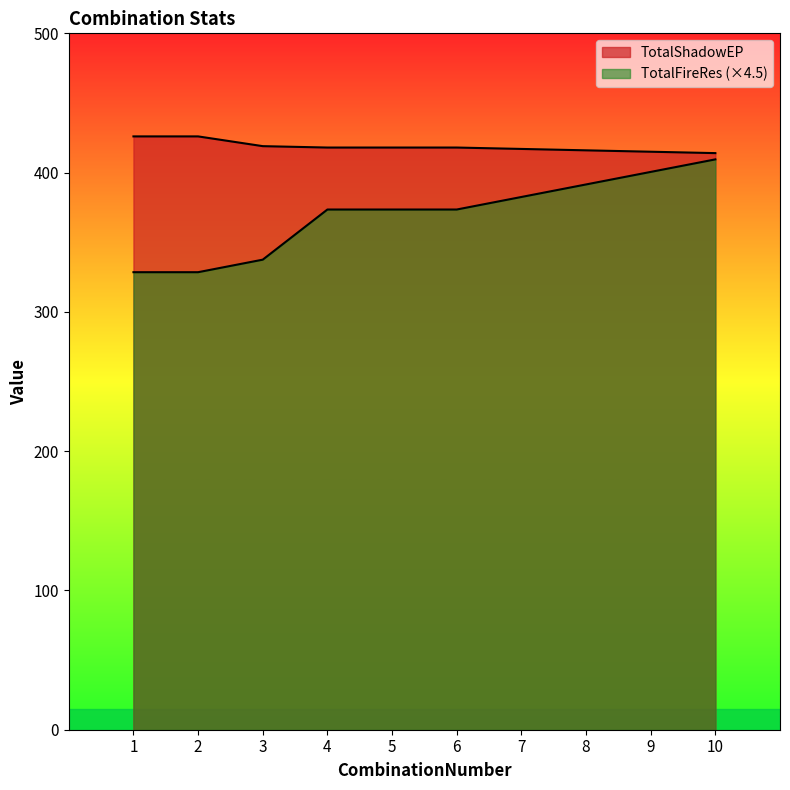

Which series has the largest range (max minus min)?

TotalFireRes